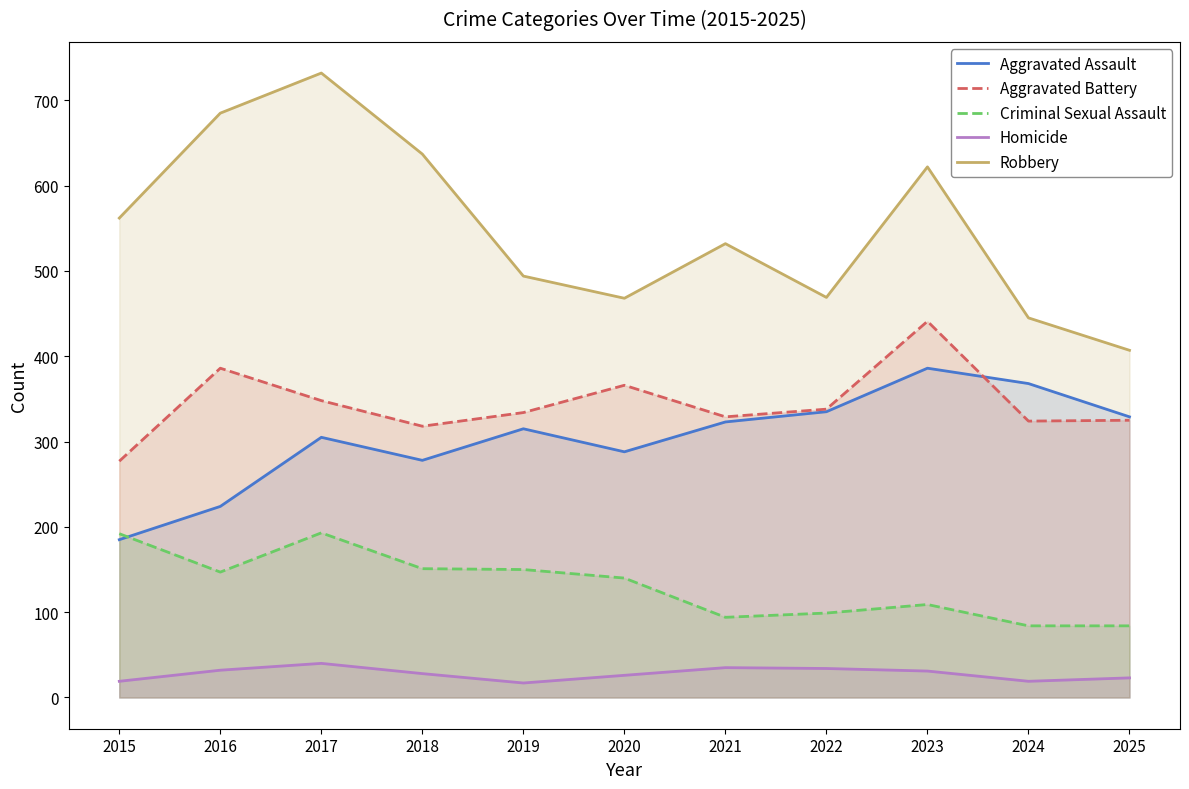

Reading left to right, list all the values displayed in this chart.

Aggravated Assault: 185	224	305	278	315	288	323	335	386	368	329
Aggravated Battery: 277	386	348	318	334	366	329	338	441	324	325
Criminal Sexual Assault: 192	147	193	151	150	140	94	99	109	84	84
Homicide: 19	32	40	28	17	26	35	34	31	19	23
Robbery: 562	685	732	637	494	468	532	469	622	445	407